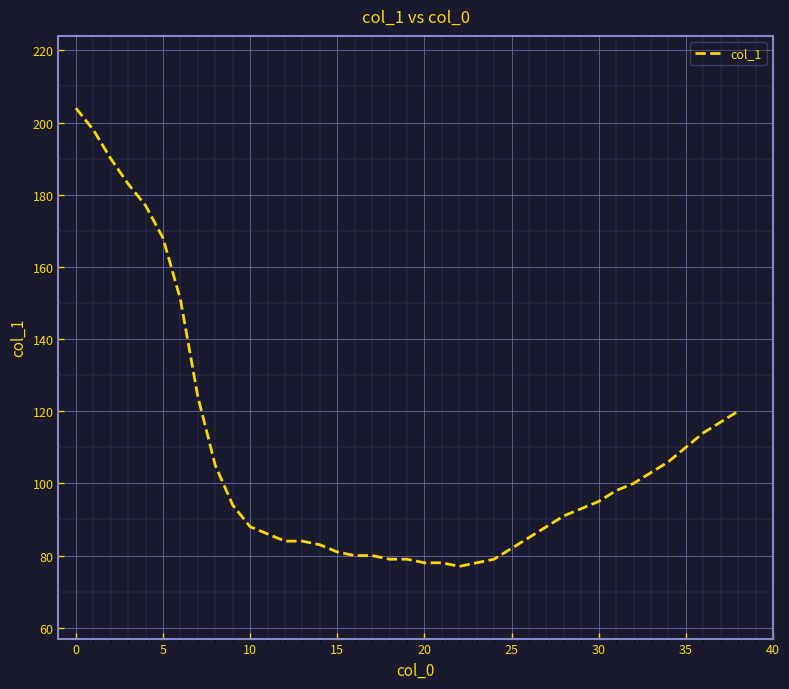

What is the greatest value displayed?

204